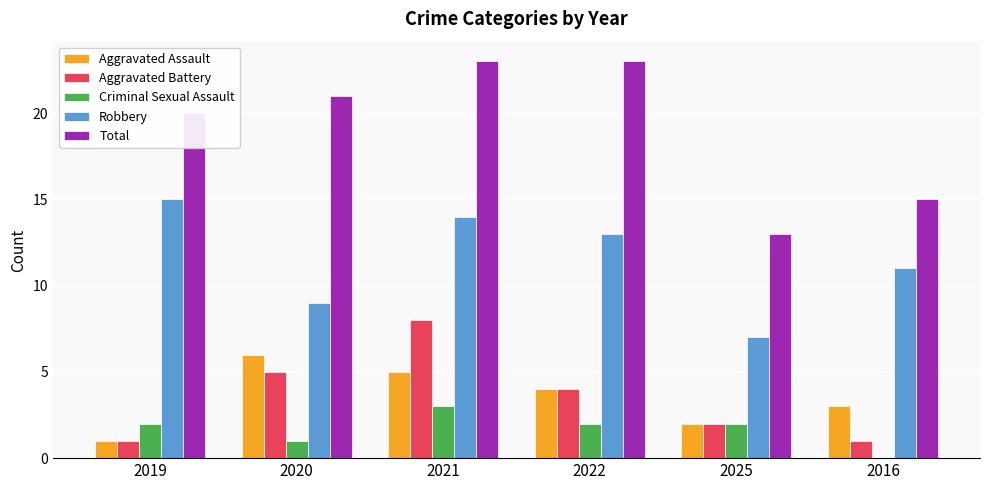

Between 2021 and 2016, which series saw the biggest shift?

Total